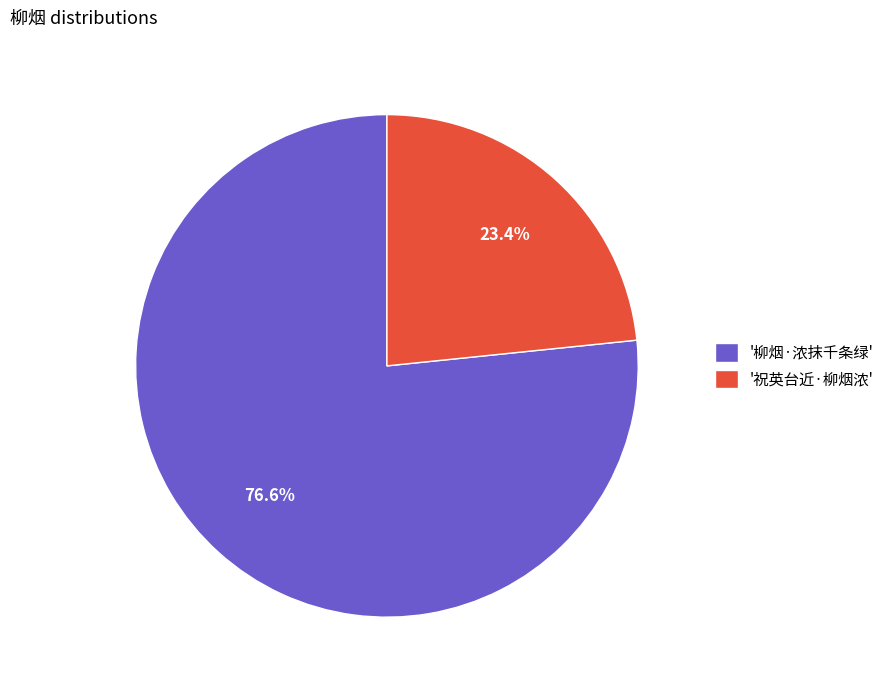

Which has a higher value, '柳烟·浓抹千条绿' or '祝英台近·柳烟浓'?

'柳烟·浓抹千条绿'